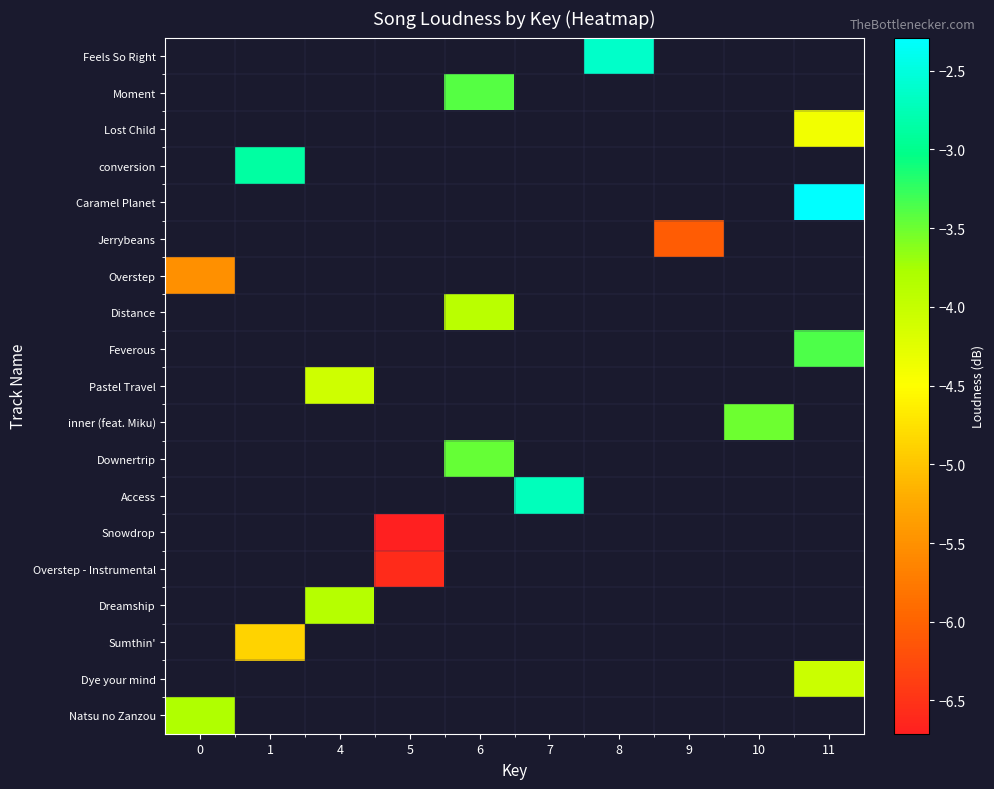

How many negative values does the Snowdrop series have?

1